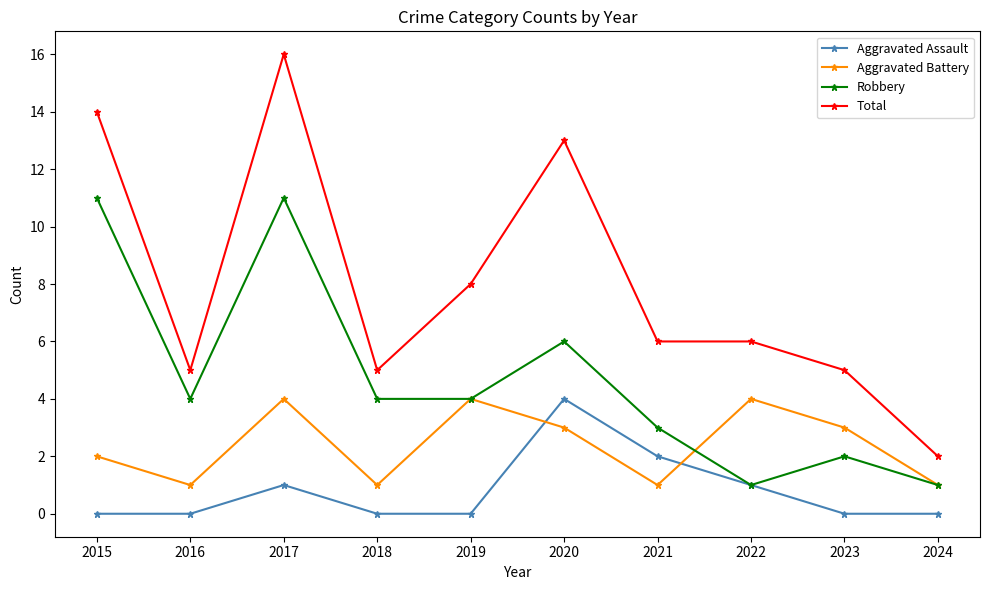

Between 2017 and 2019, which series saw the biggest shift?

Total